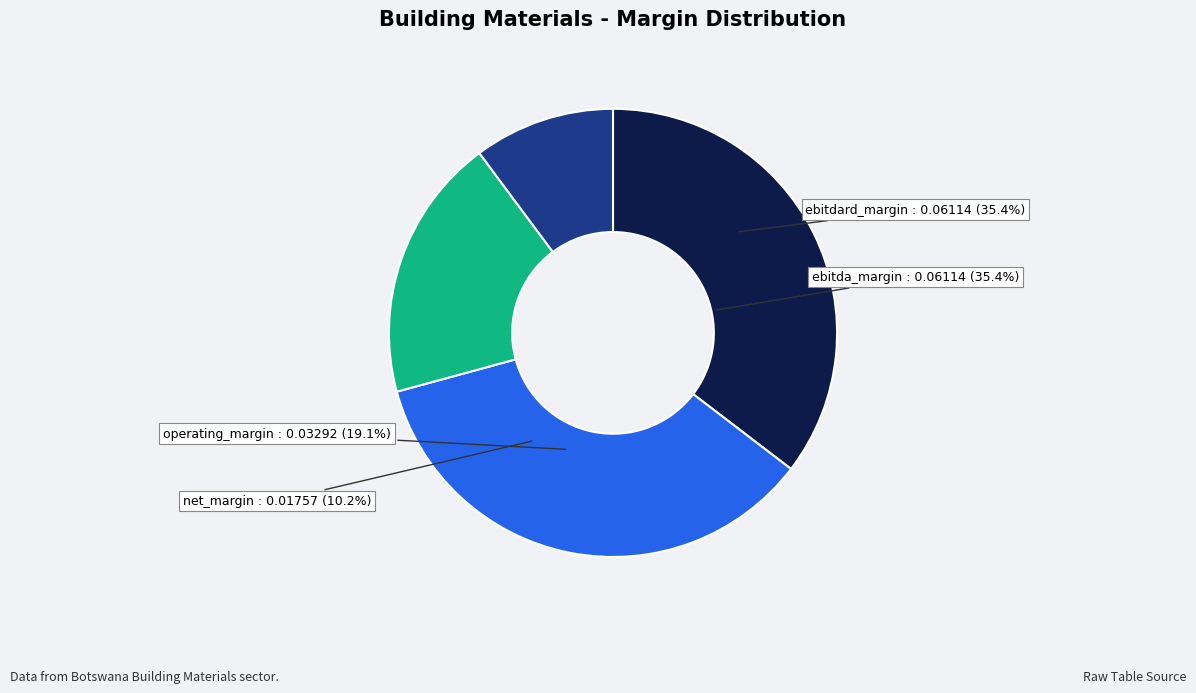

How many slices are in this pie chart?

2